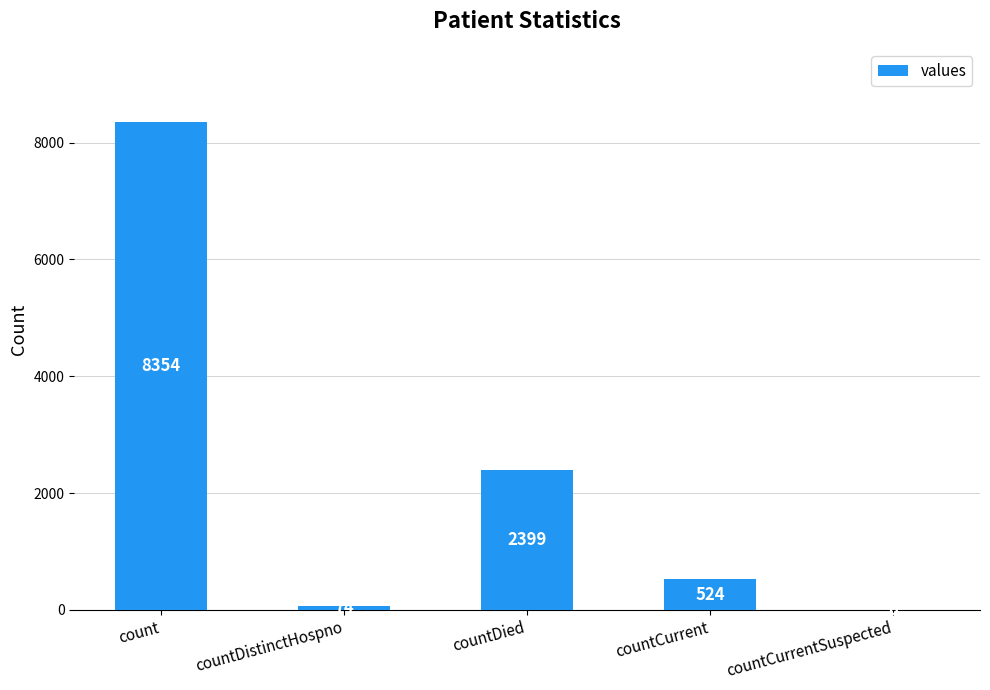

What is the maximum value shown in the chart?

8354